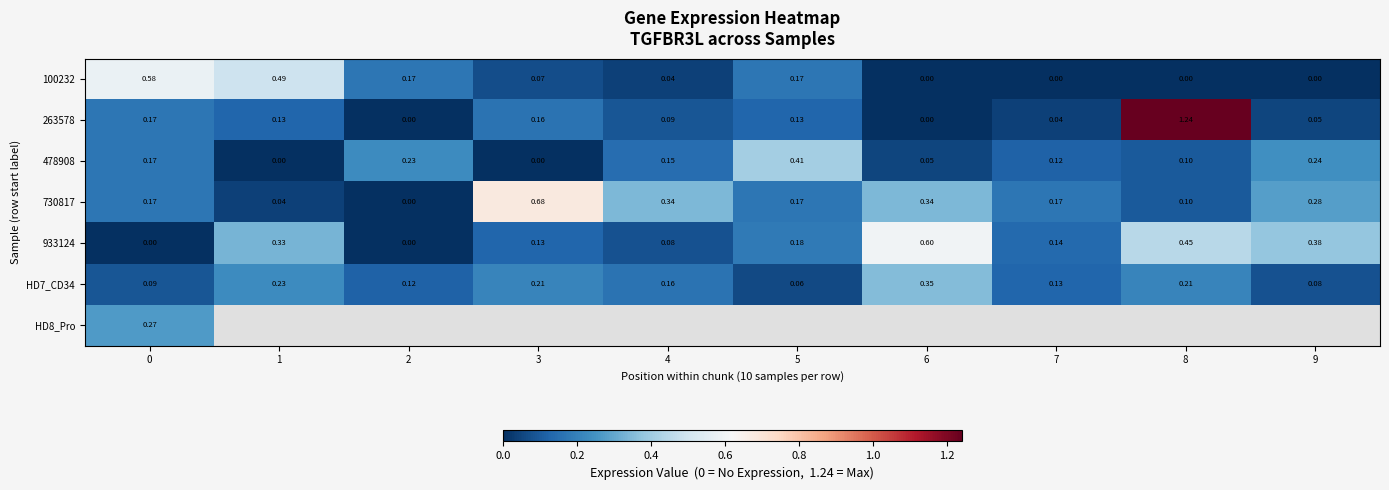

What is the spread (max minus min) of values at 8?

1.2